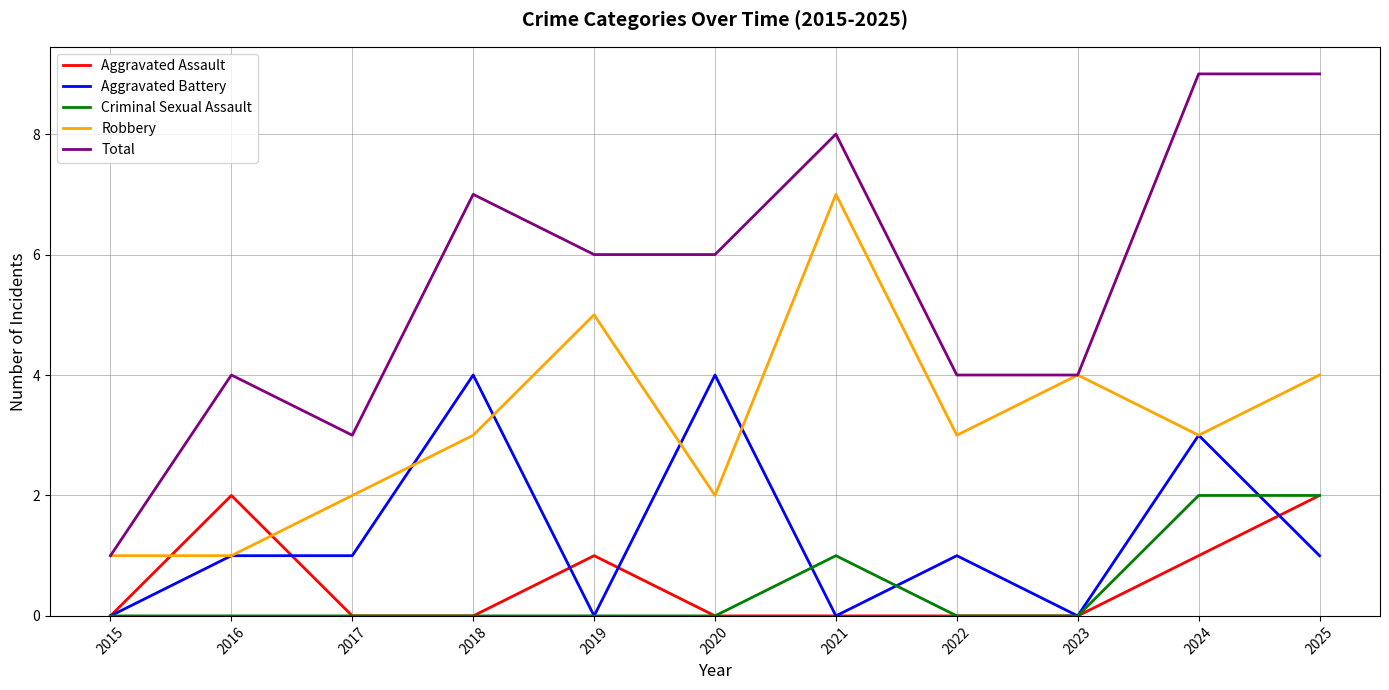

Reading left to right, what are all the values shown in this chart?

Aggravated Assault: 2015=0	2016=2	2017=0	2018=0	2019=1	2020=0	2021=0	2022=0	2023=0	2024=1	2025=2
Aggravated Battery: 2015=0	2016=1	2017=1	2018=4	2019=0	2020=4	2021=0	2022=1	2023=0	2024=3	2025=1
Criminal Sexual Assault: 2015=0	2016=0	2017=0	2018=0	2019=0	2020=0	2021=1	2022=0	2023=0	2024=2	2025=2
Robbery: 2015=1	2016=1	2017=2	2018=3	2019=5	2020=2	2021=7	2022=3	2023=4	2024=3	2025=4
Total: 2015=1	2016=4	2017=3	2018=7	2019=6	2020=6	2021=8	2022=4	2023=4	2024=9	2025=9